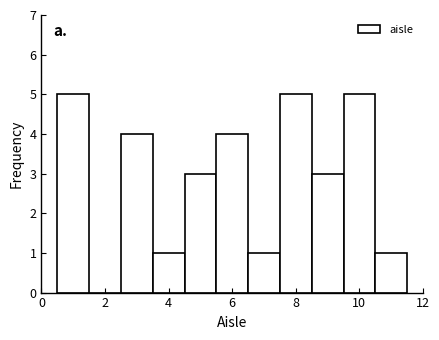

Reading left to right, transcribe this chart: for each bar, give the range it covers on the x-axis and its height. Neither the bar edges nor the heights are printed on the chart, so give them approximately, as read against the axes.

0.5 to 1.5: 5
1.5 to 2.5: 0
2.5 to 3.5: 4
3.5 to 4.5: 1
4.5 to 5.5: 3
5.5 to 6.5: 4
6.5 to 7.5: 1
7.5 to 8.5: 5
8.5 to 9.5: 3
9.5 to 10.5: 5
10.5 to 11.5: 1